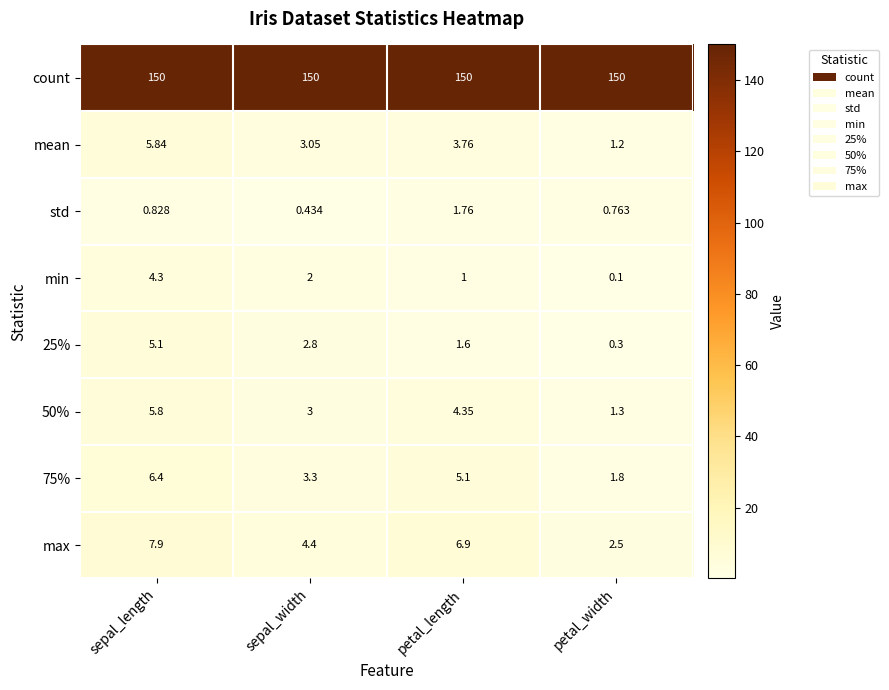

At which category is the sum across all series the highest?

sepal_length